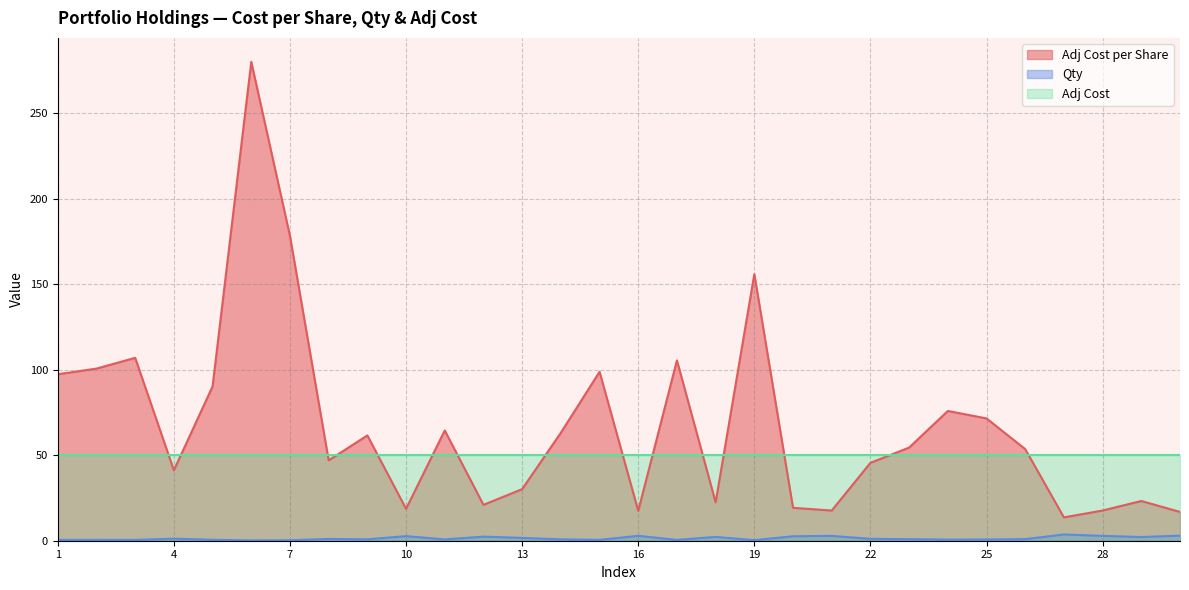

Is it true that Adj Cost per Share equals 105.5 at 17?

True